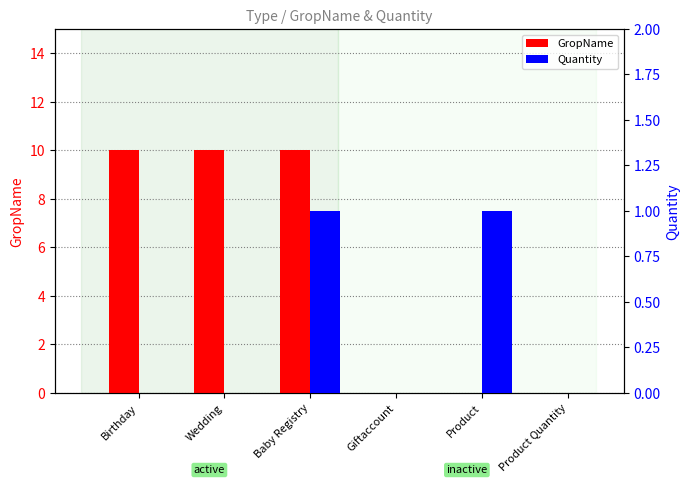

Rank the series by their average value, from lowest to highest.

Quantity, GropName